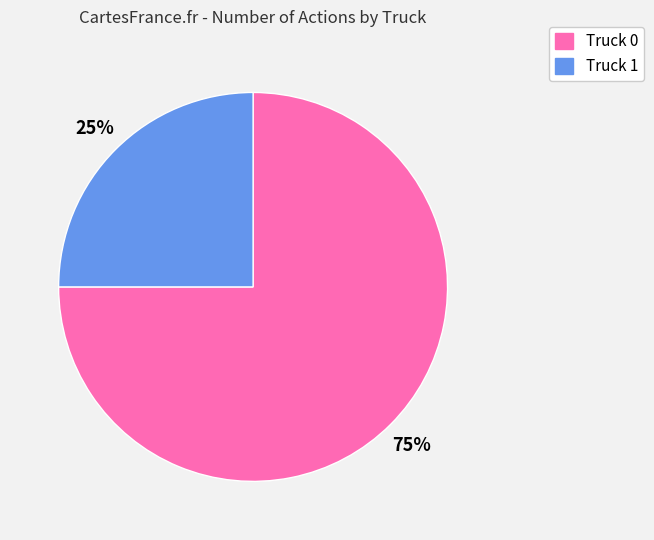

Between Truck 1 and Truck 0, which is larger?

Truck 0